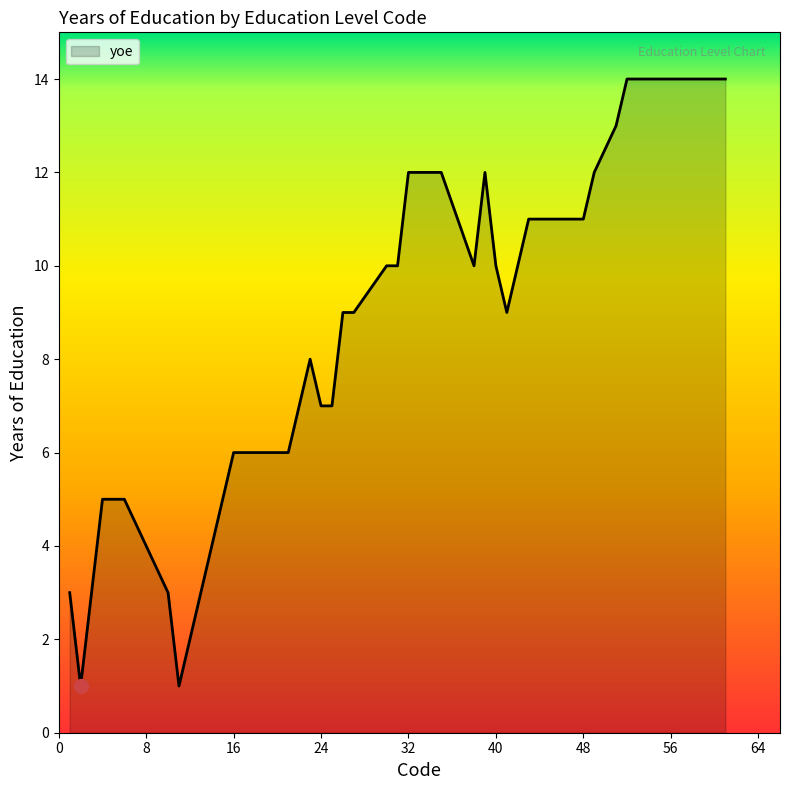

What is the maximum value shown in the chart?

14